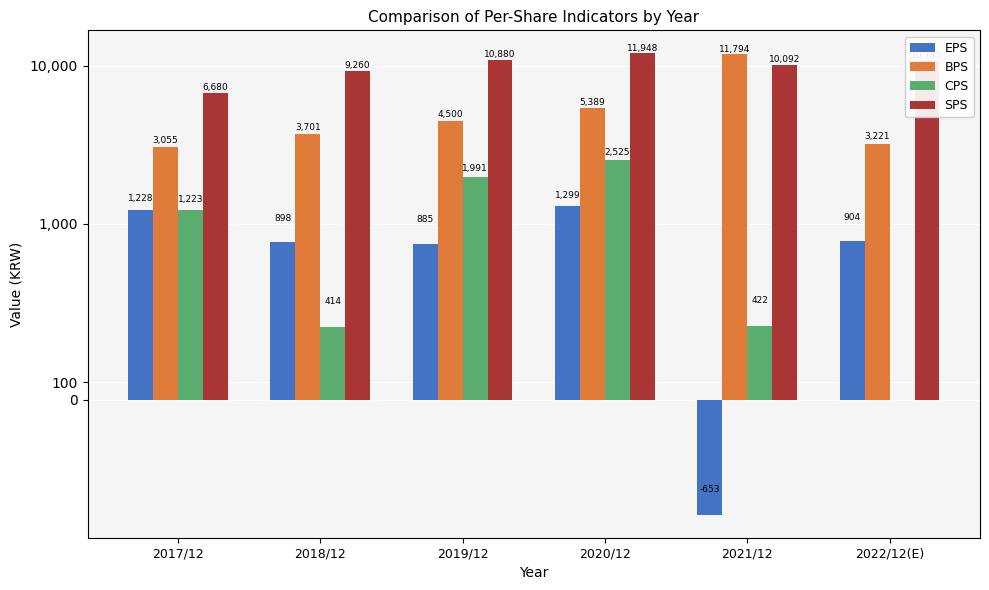

At which label is BPS closest to 7424?

2020/12